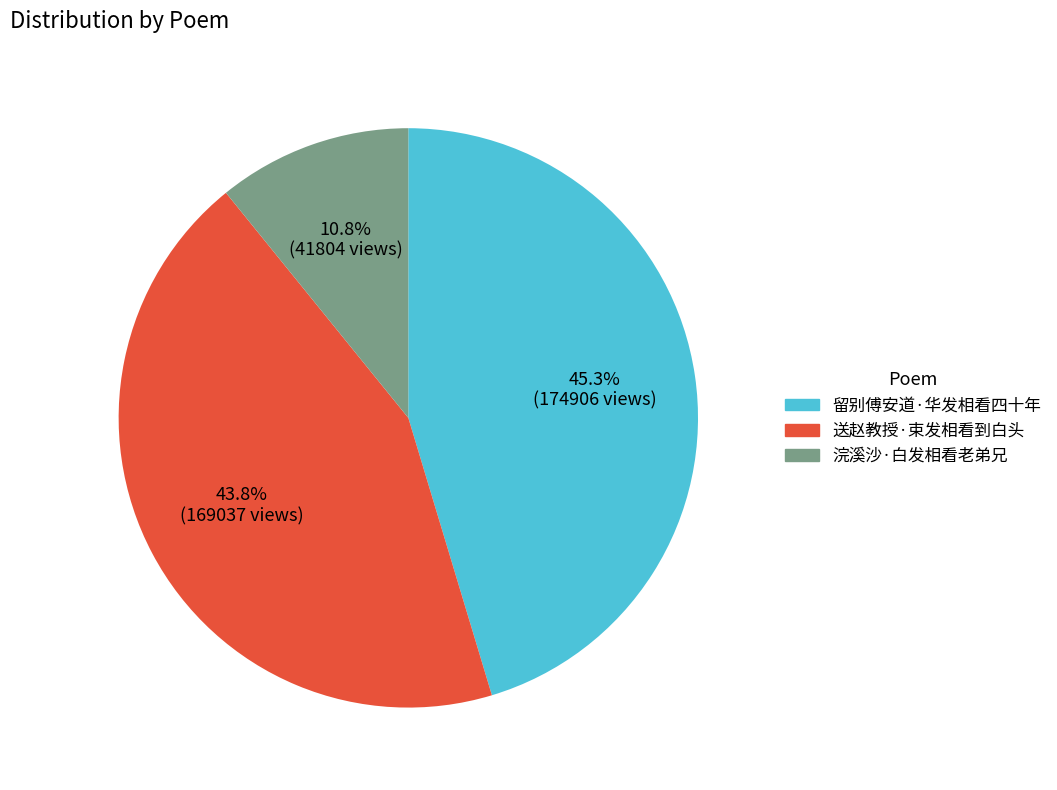

Count the number of slices in the pie.

3